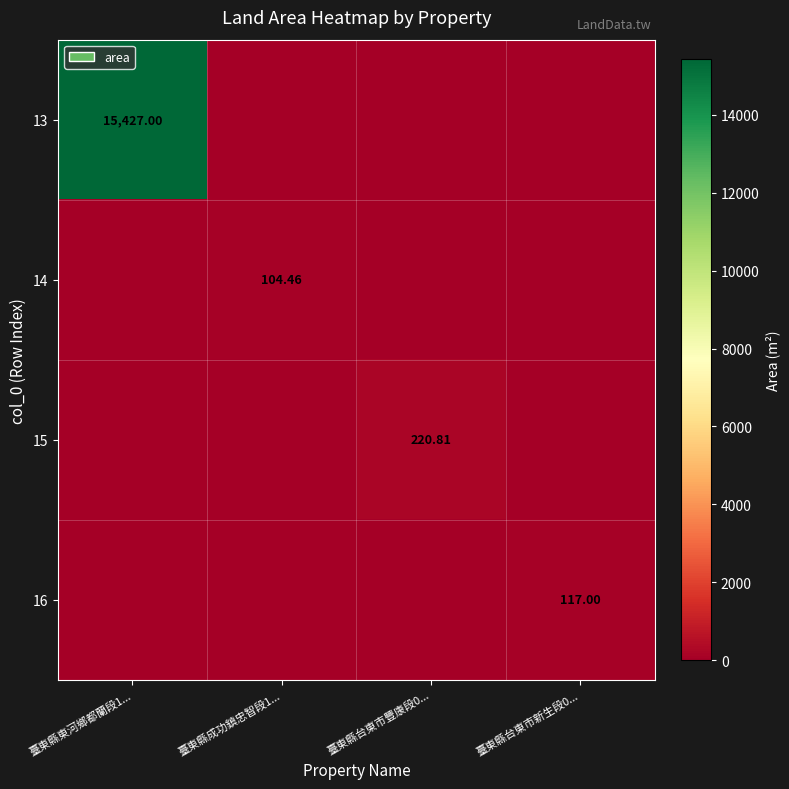

What is the highest value of the 15 series?

220.8